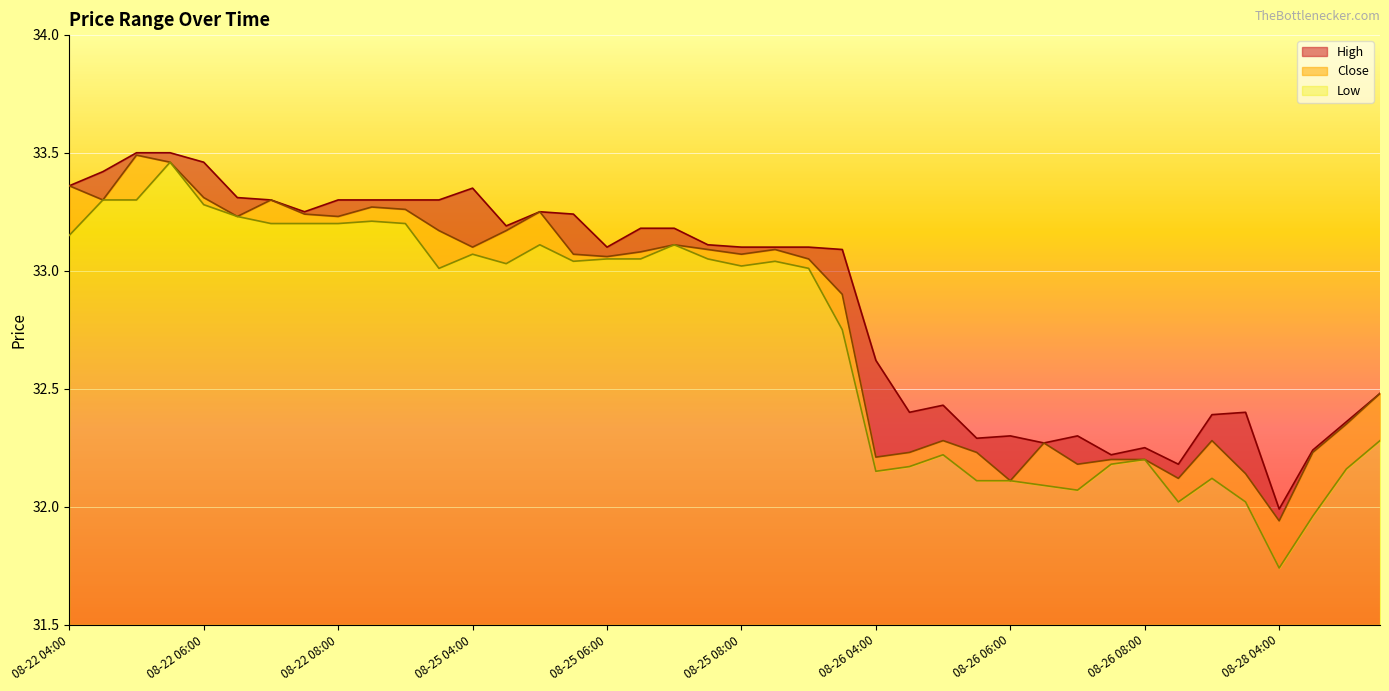

At 08-25 05:30, list the series in order from smallest to largest.

Low, Close, High